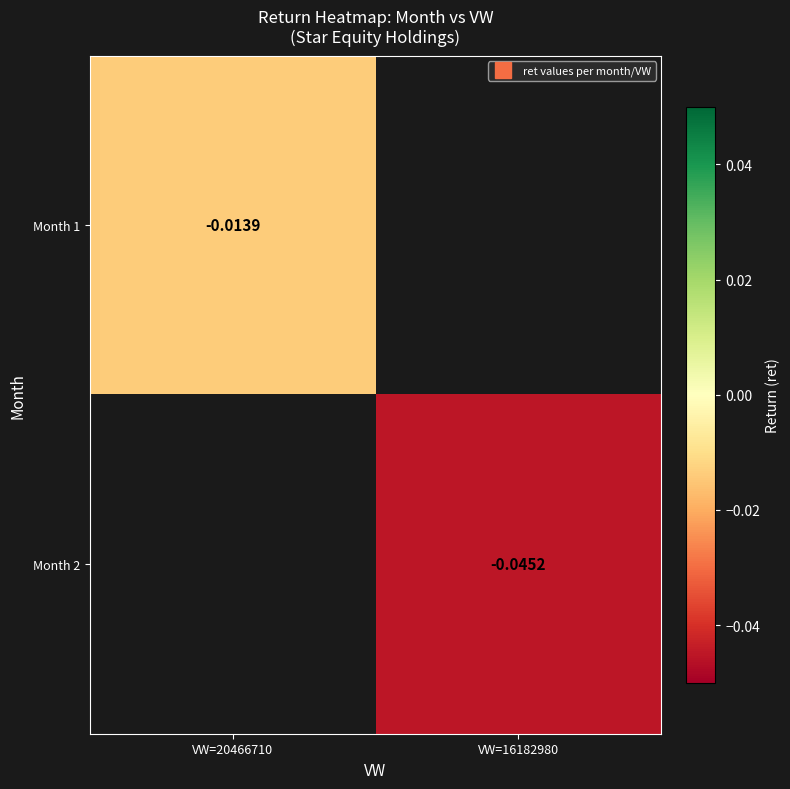

How many distinct data groups are displayed?

2